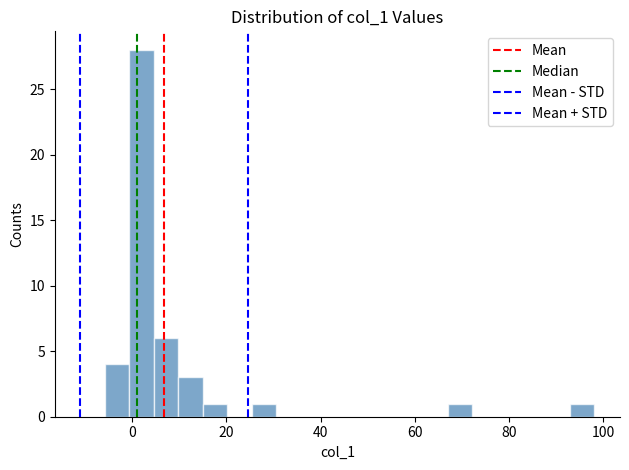

Around what value on the x-axis is the tallest bar? Give the approximate position of its centre, as read against the axis.

2